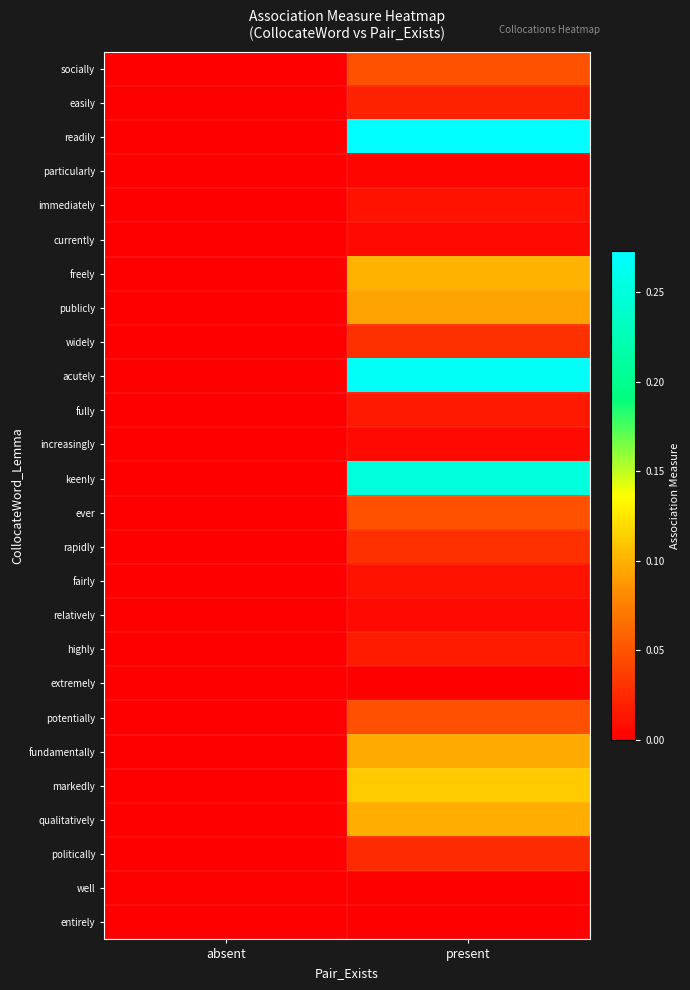

At absent, list the series in order from largest to smallest.

socially, easily, readily, particularly, immediately, currently, freely, publicly, widely, acutely, fully, increasingly, keenly, ever, rapidly, fairly, relatively, highly, extremely, potentially, fundamentally, markedly, qualitatively, politically, well, entirely